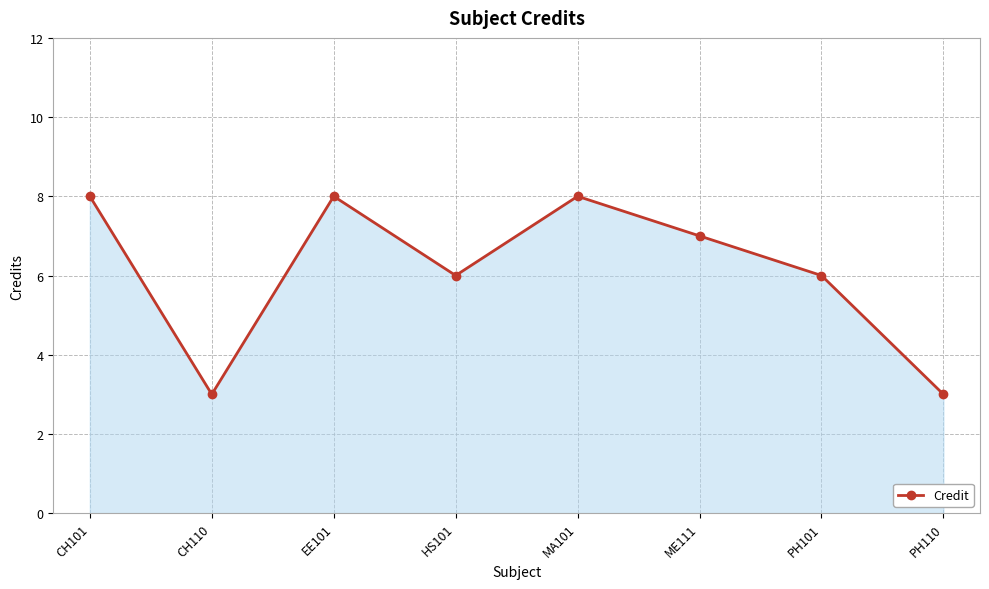

What is the label of the 3rd point from the right?

ME111